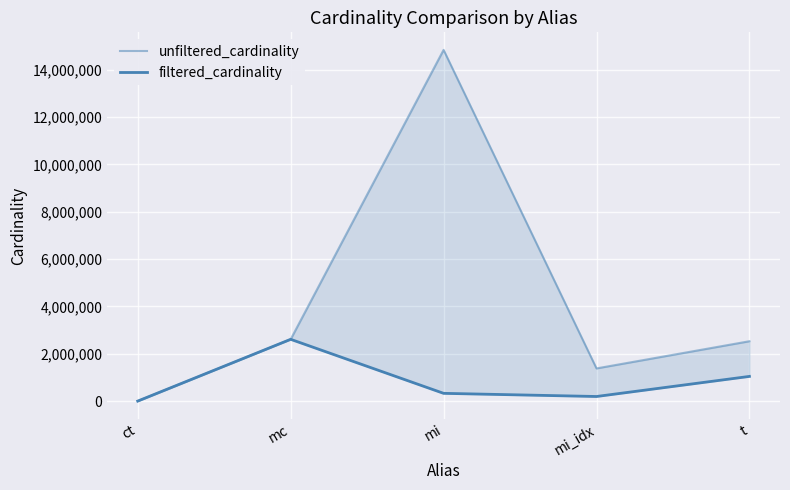

Reading right to left, extract all data points from this chart.

unfiltered_cardinality: t=2528312	mi_idx=1380035	mi=14835720	mc=2609129	ct=4
filtered_cardinality: t=1042800	mi_idx=193895	mi=327313	mc=2609129	ct=1